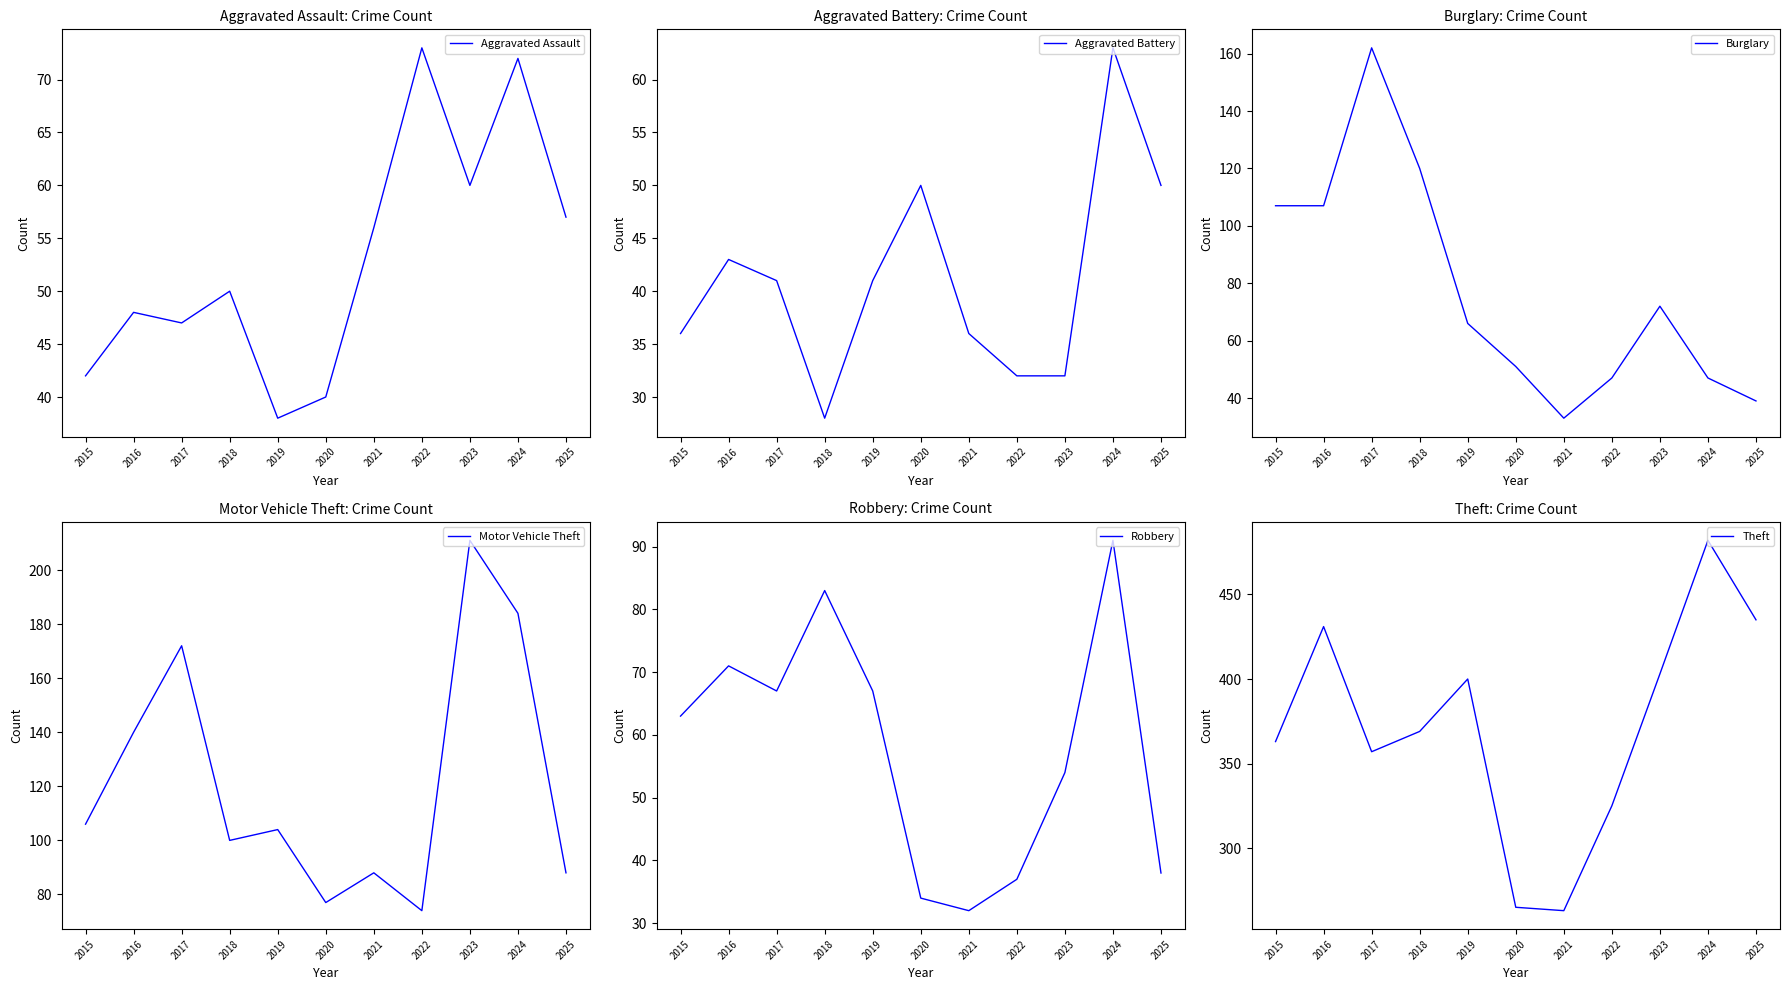

Where is Motor Vehicle Theft nearest to the value 142?

2016